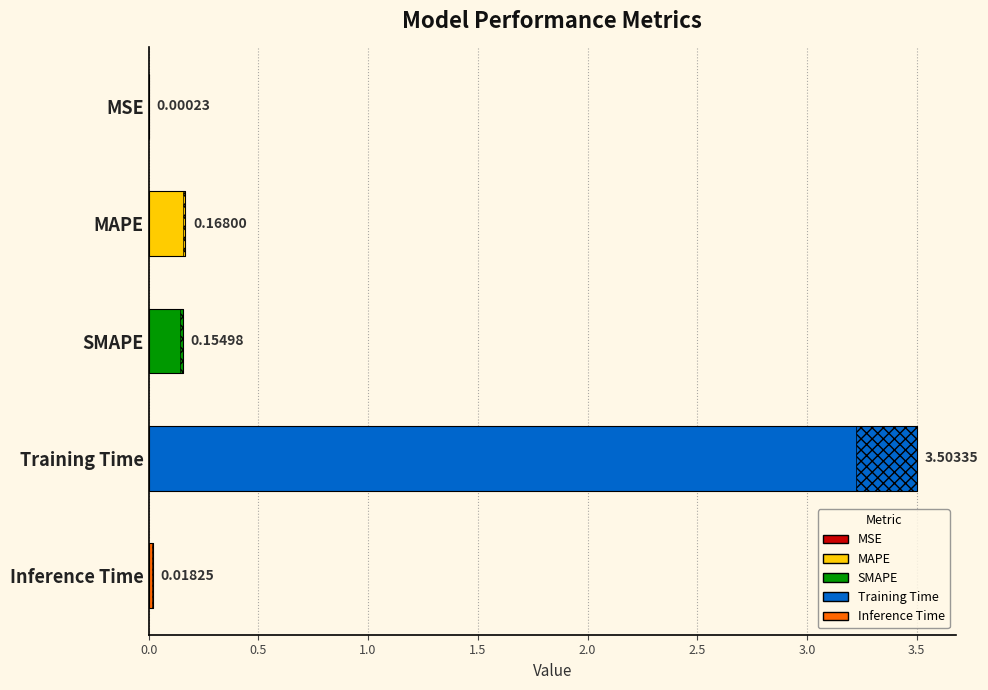

How many distinct data groups are displayed?

1